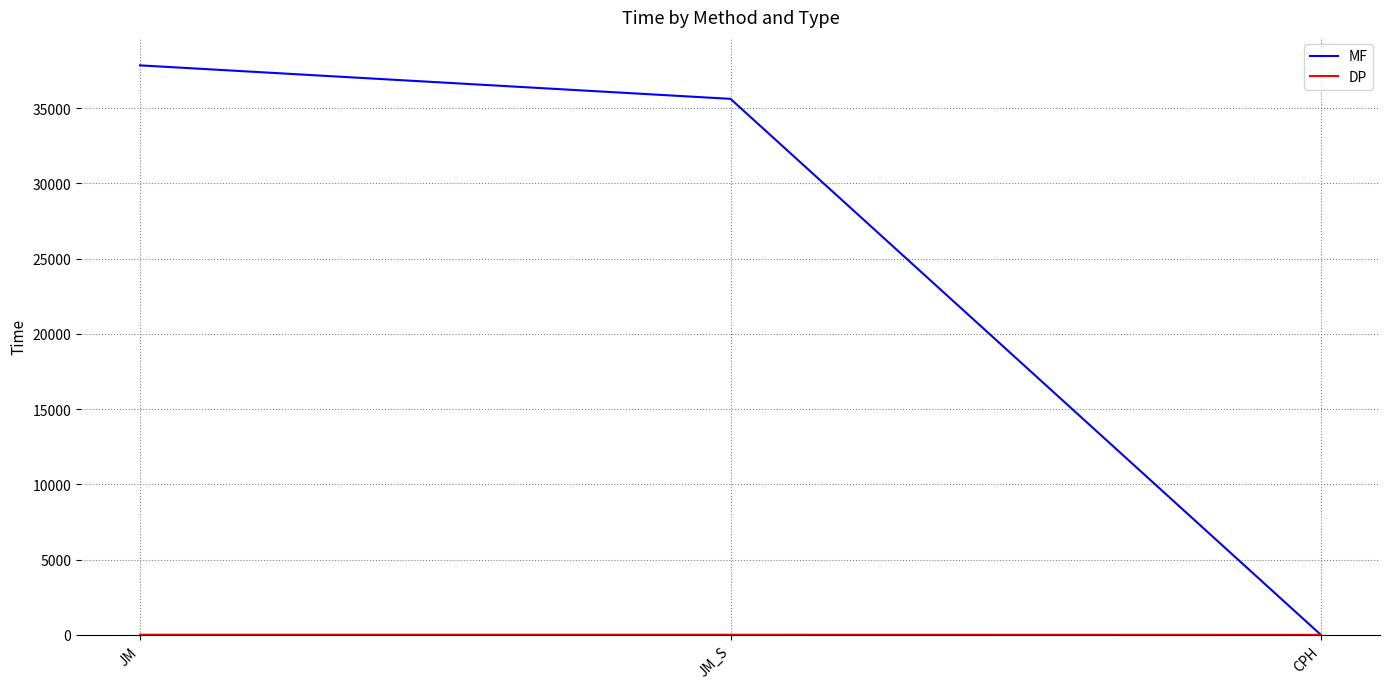

The value of MF at JM is 14378.6. True or false?

False